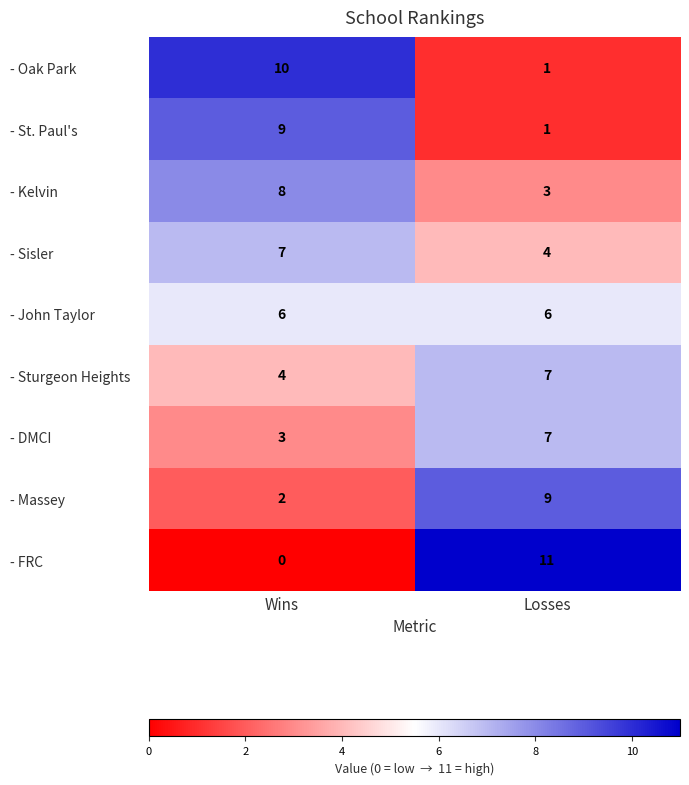

Reading left to right, what are all the values shown in this chart?

- Oak Park: 10	1
- St. Paul's: 9	1
- Kelvin: 8	3
- Sisler: 7	4
- John Taylor: 6	6
- Sturgeon Heights: 4	7
- DMCI: 3	7
- Massey: 2	9
- FRC: 0	11